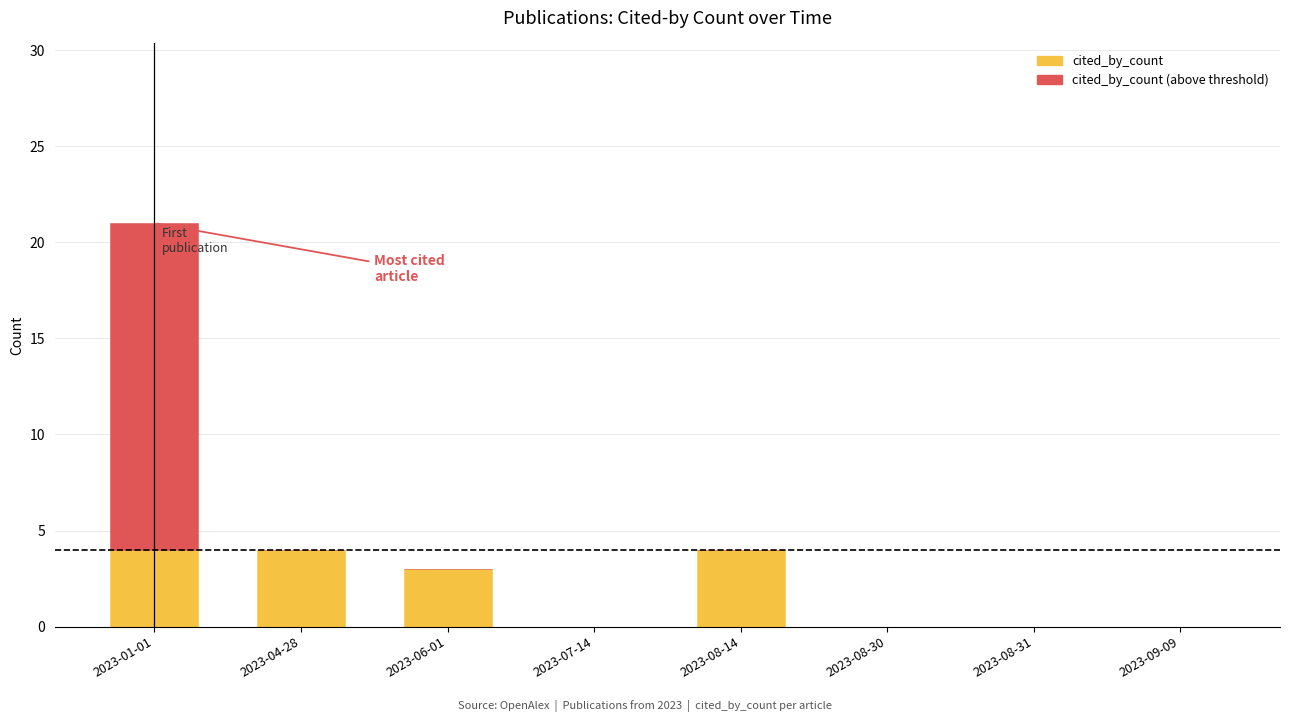

What is the total value across all series at 2023-06-01?

3